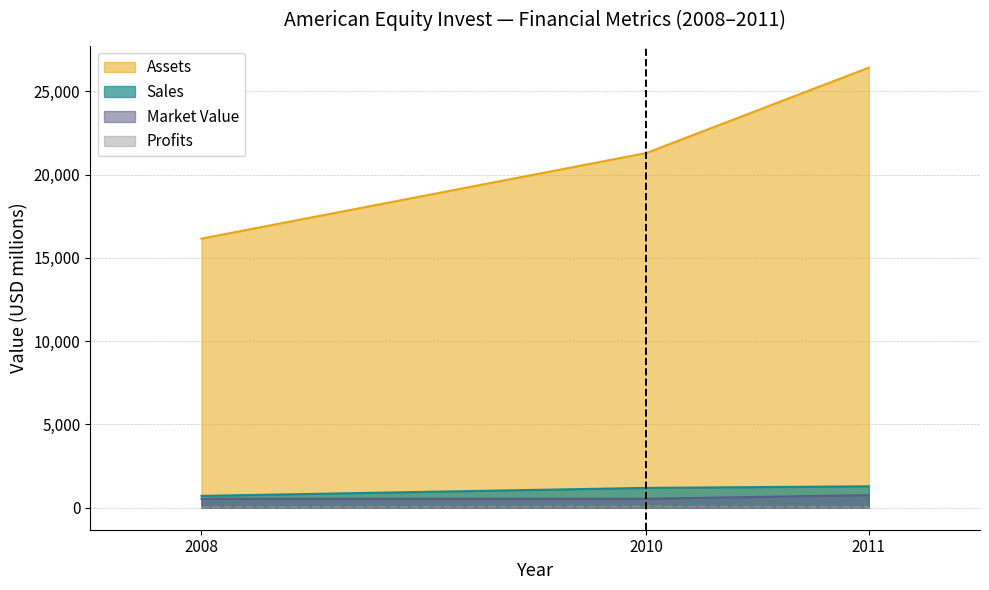

Reading right to left, transcribe all the data shown in this chart.

Sales: 2011=1286.0	2010=1190.0	2008=710.0
Profits: 2011=42.9	2010=70.0	2008=30.0
Assets: 2011=26427.0	2010=21300.0	2008=16160.0
Market_Value: 2011=758.0	2010=540.0	2008=540.0